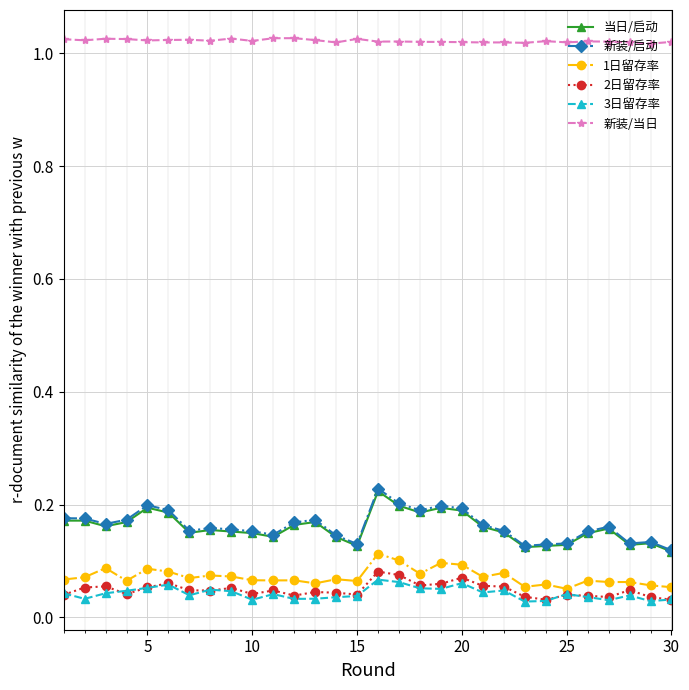

Which series has the largest range (max minus min)?

新装/启动